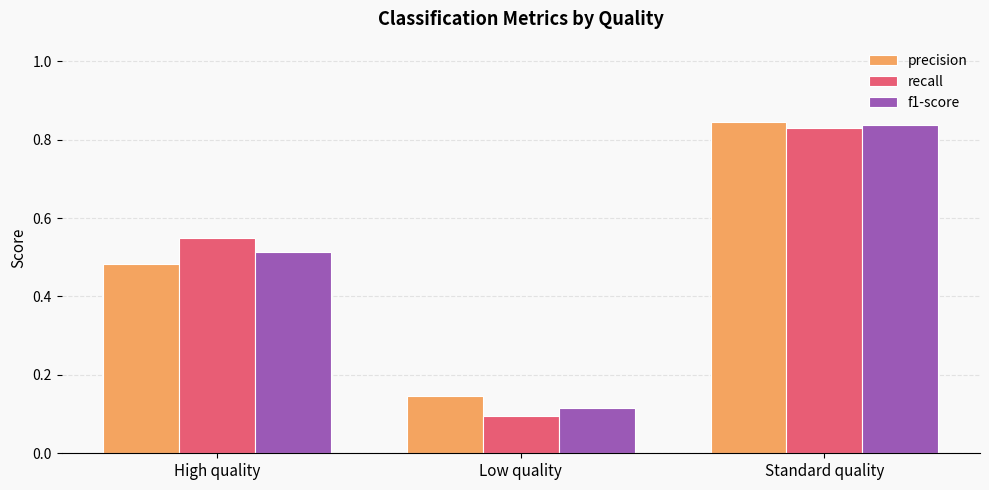

At how many categories does at least one series exceed 0?

3